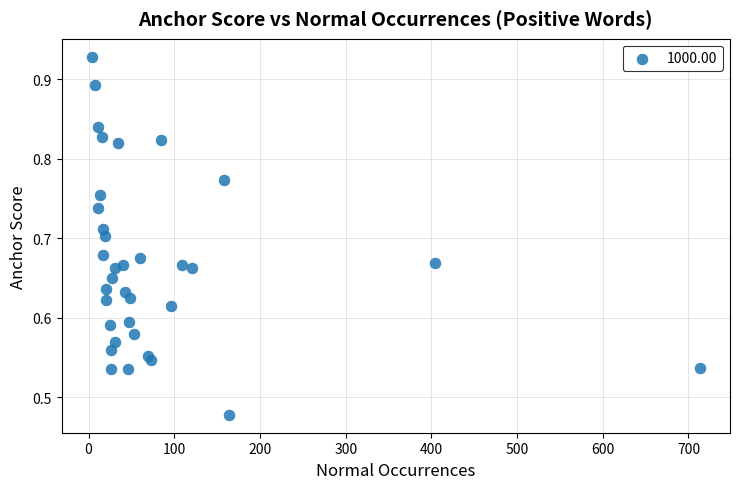

What is the range of X values (max minus min)?

709.0